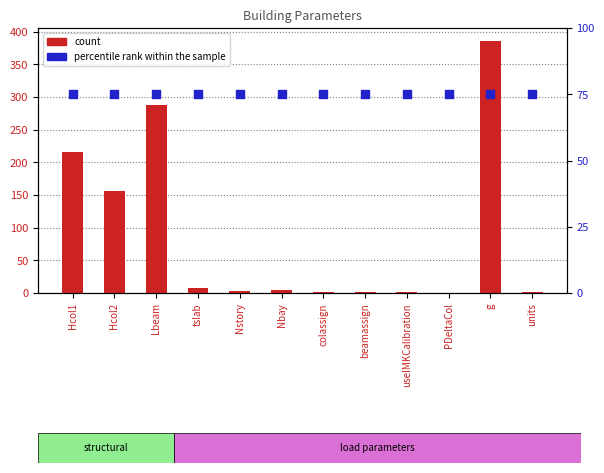

Which series reaches the minimum Y coordinate?

count